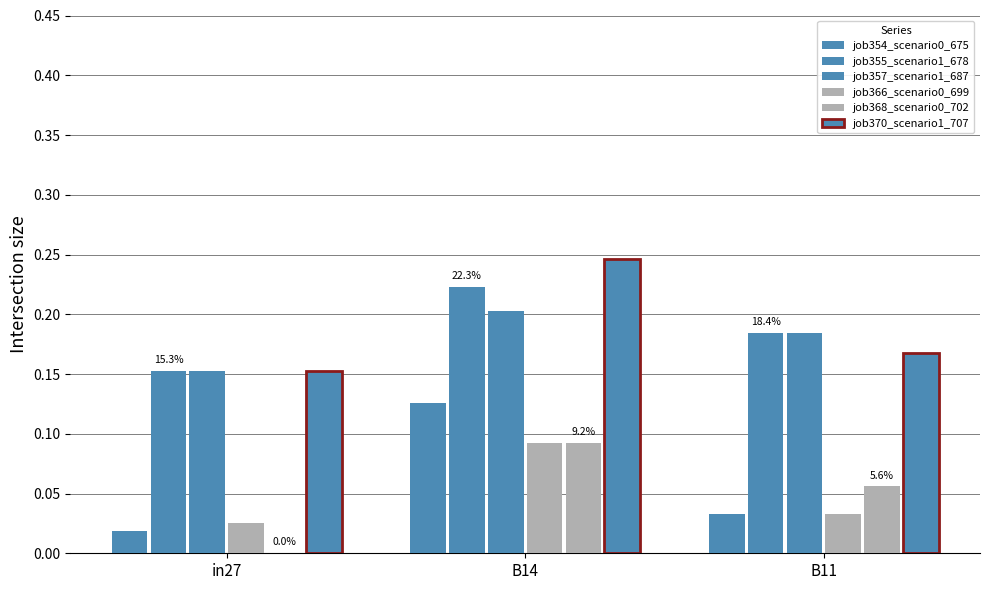

Is it true that job354_scenario0_675 equals 0.0 at B11?

False